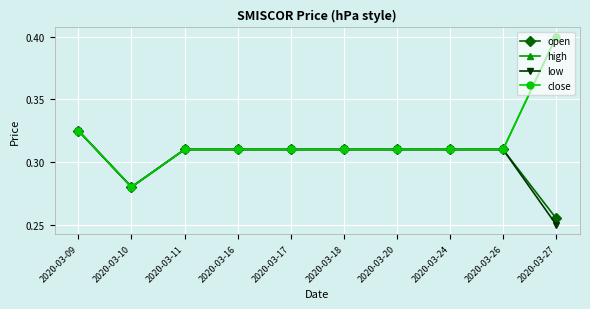

True or false: close has a value of 0.3 at 2020-03-18.

True